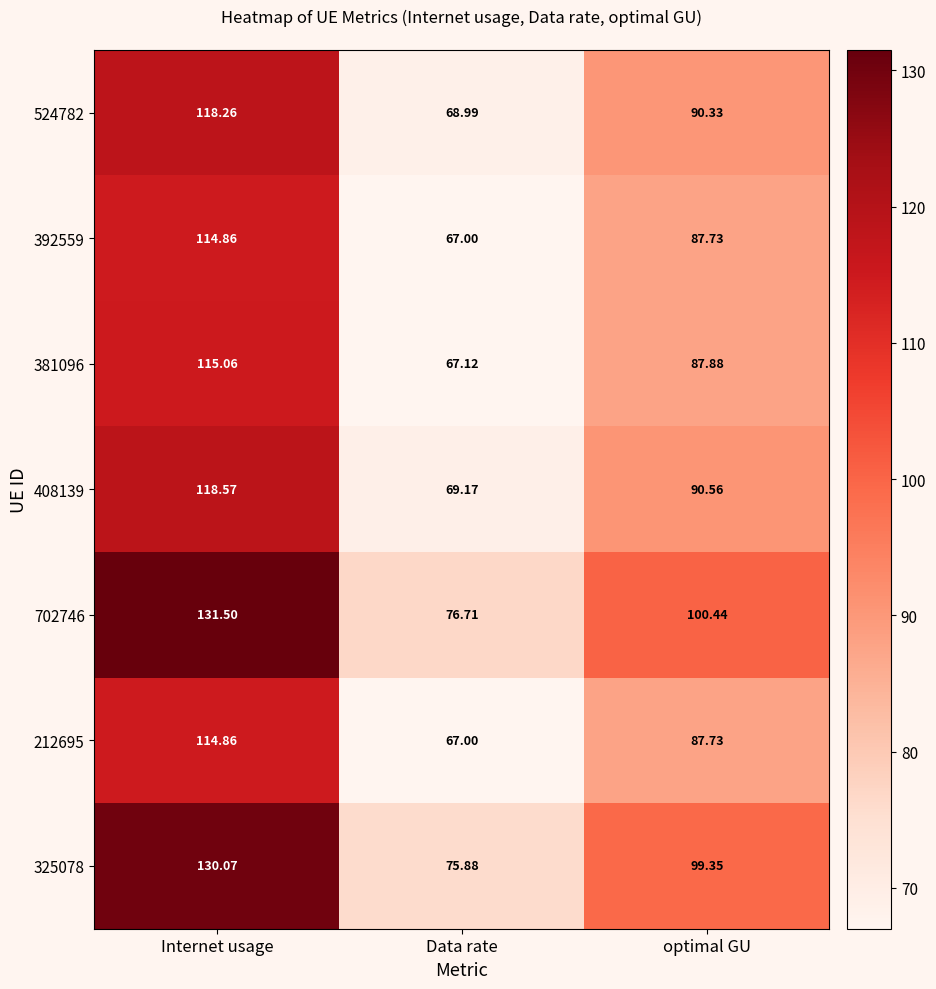

List the labels in order of 212695 value, largest first.

Internet usage, optimal GU, Data rate